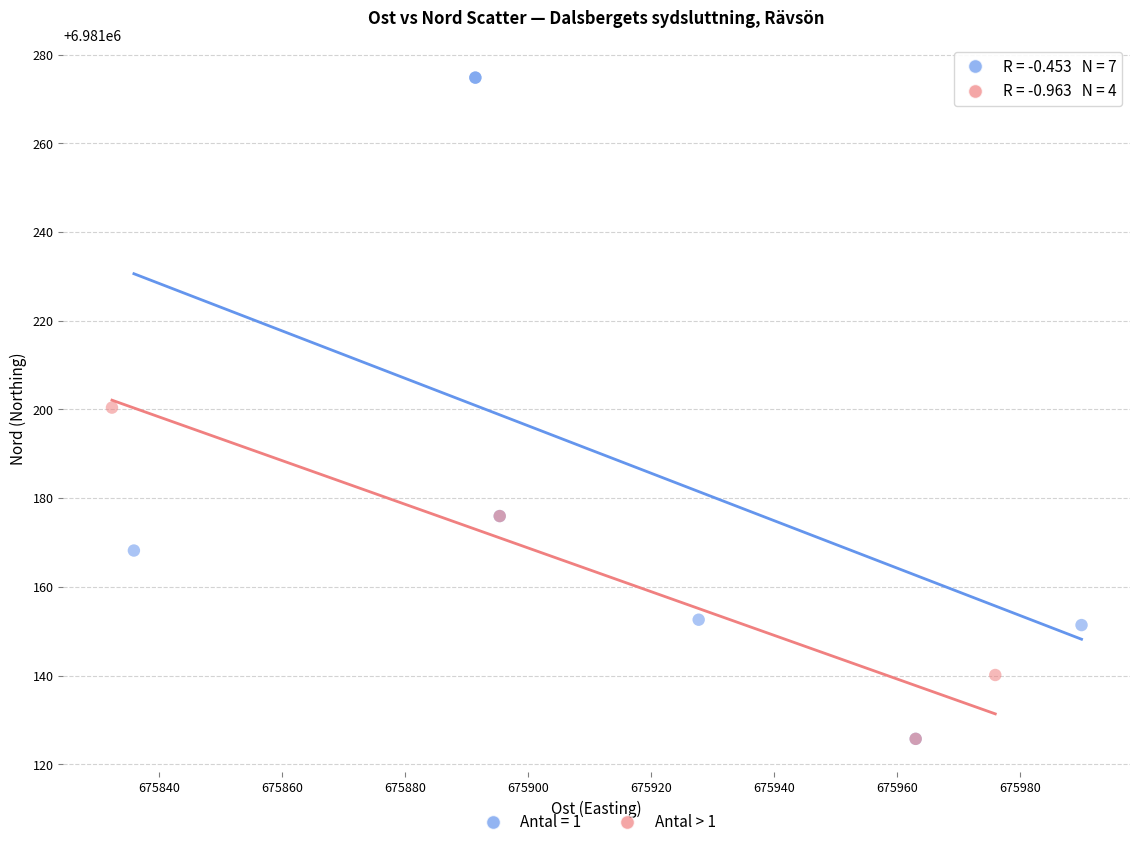

Which series contains the highest Y value?

Antal = 1